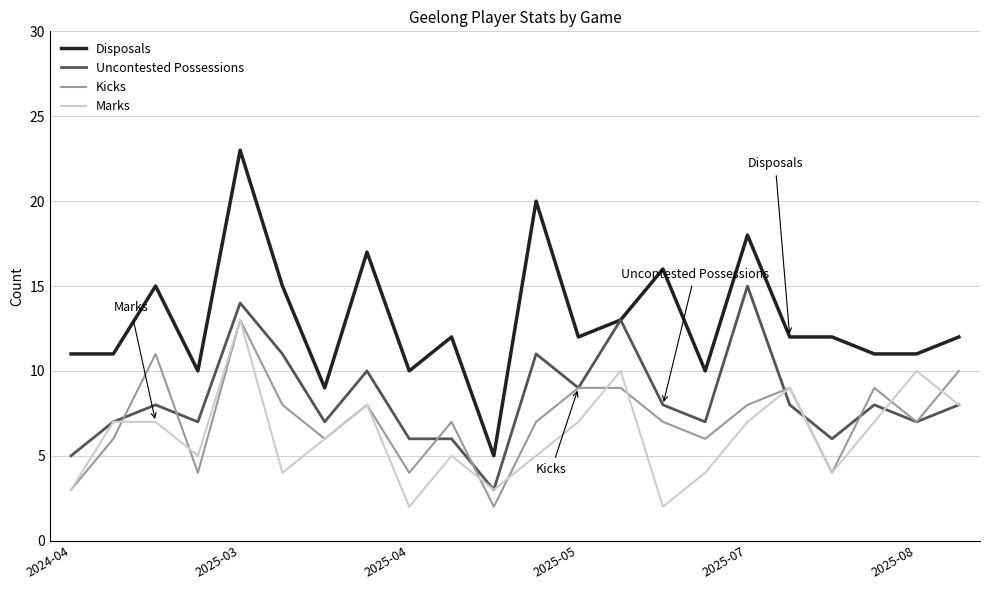

True or false: Disposals and Marks cross at least once.

False